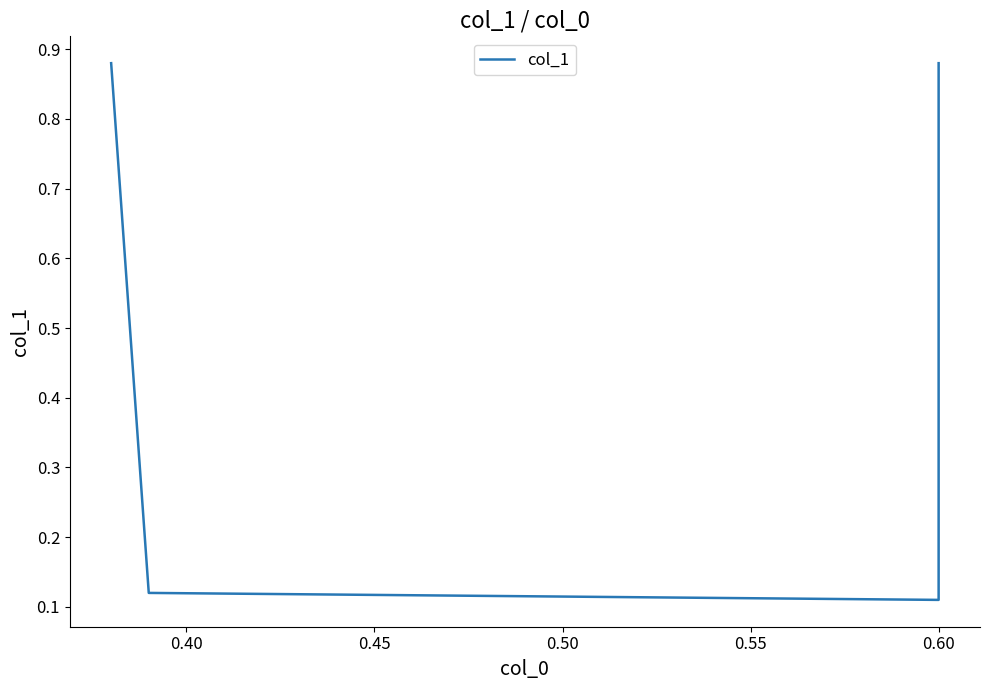

What is the difference between the maximum and minimum values?

0.8